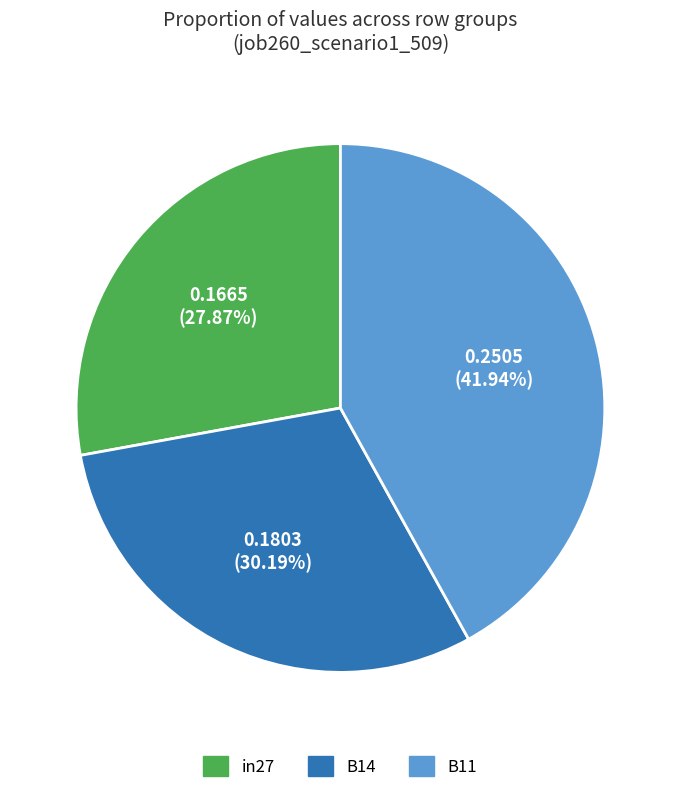

Does B11 account for over 50% of the chart?

No